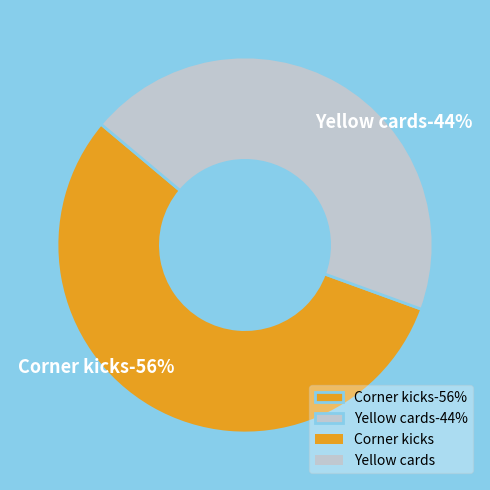

To the nearest percent, what portion does Yellow cards represent?

44%